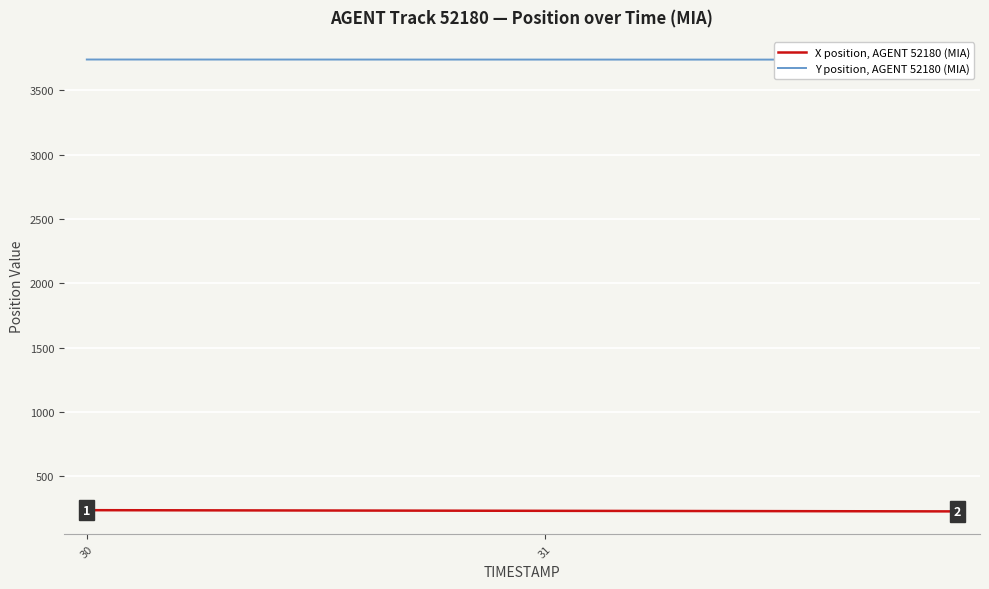

True or false: Y position, AGENT 52180 (MIA) and X position, AGENT 52180 (MIA) intersect in this chart.

False